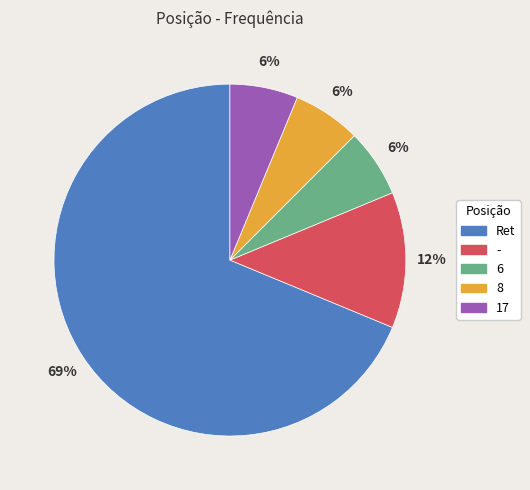

How many slices are in this pie chart?

5